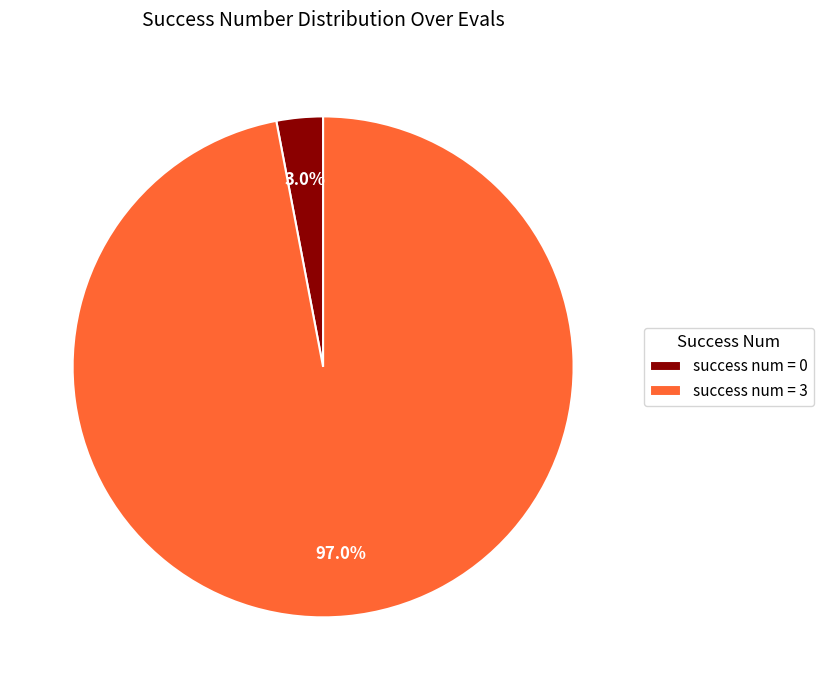

What is the total percentage of success num = 0 and success num = 3?

100.0%